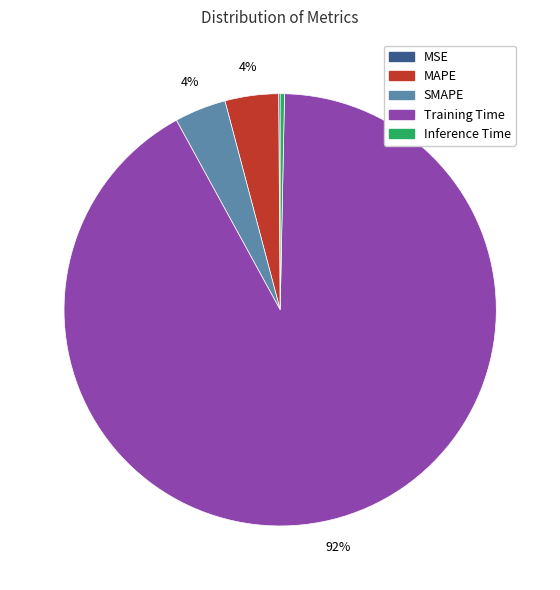

To the nearest percent, what is the combined percentage of MAPE and Training Time?

96%